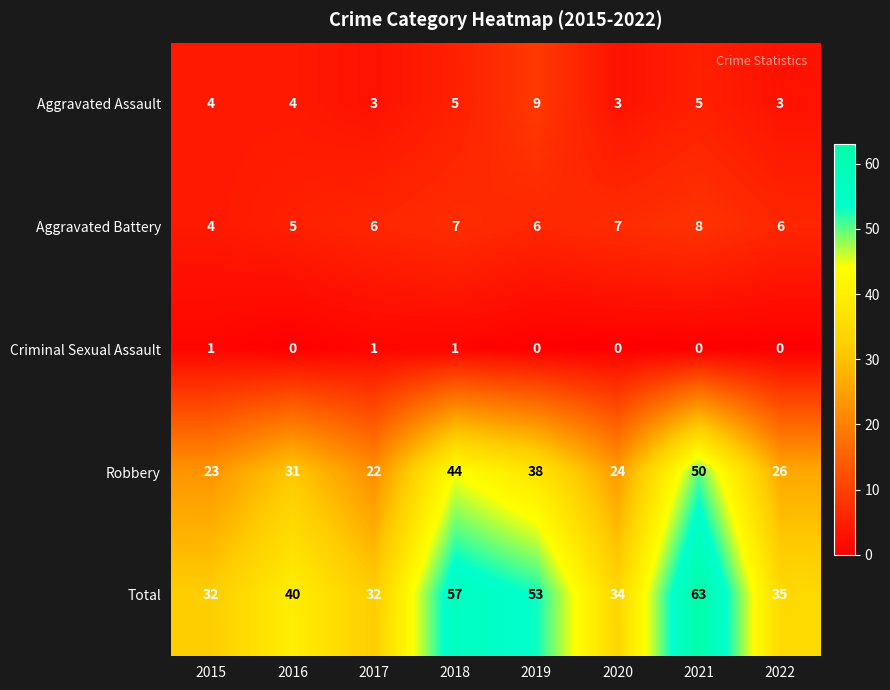

How many series are shown in this chart?

5